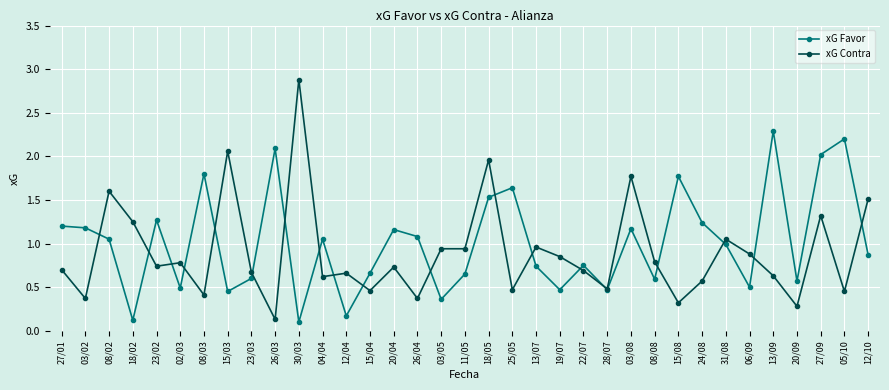

List the series in order of their overall mean, lowest first.

xG Contra, xG Favor